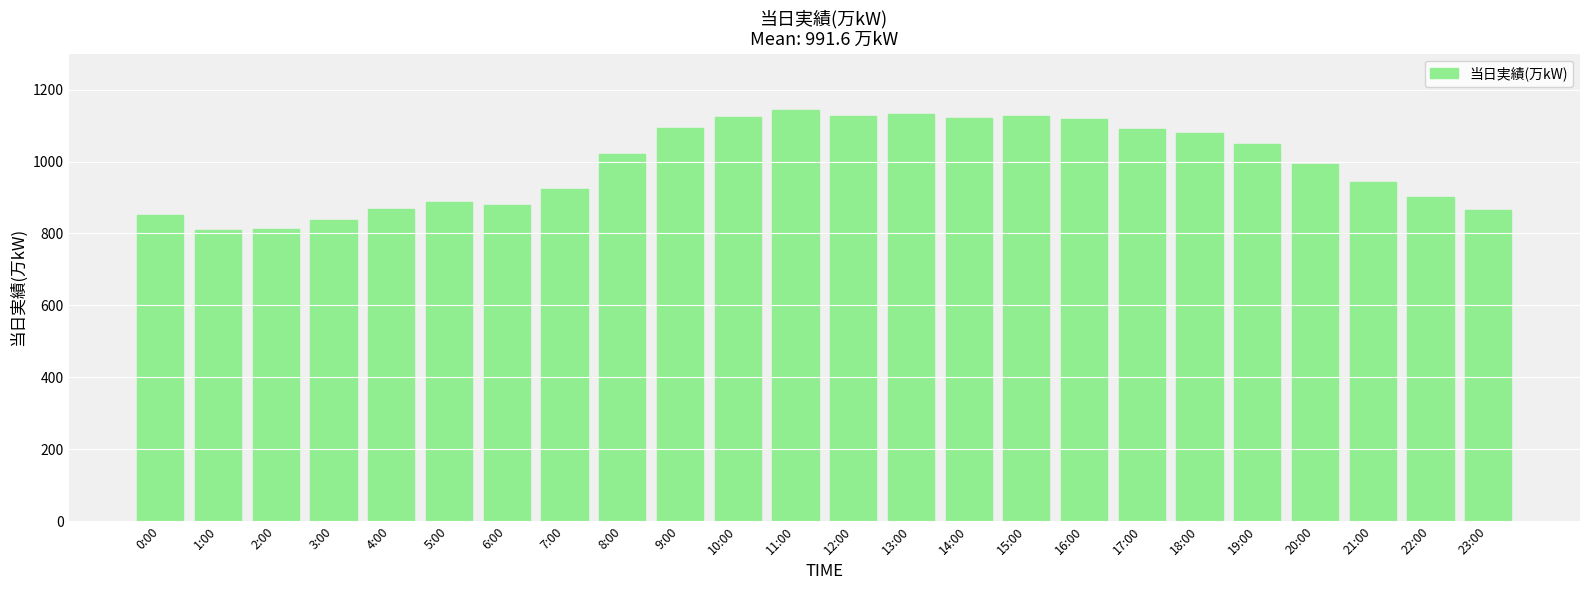

What is the greatest value displayed?

1142